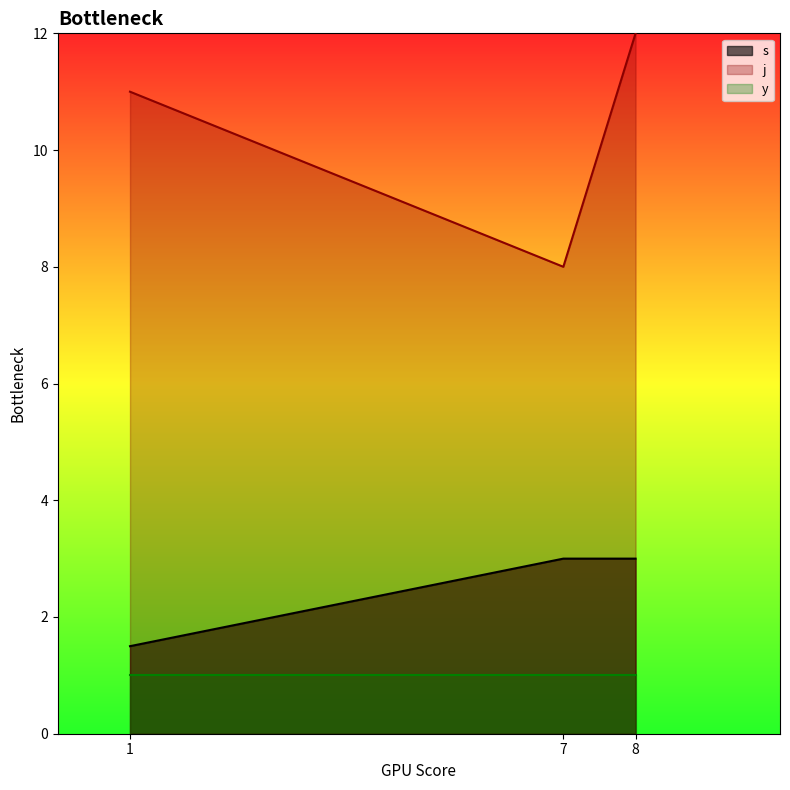

List the series in order of their overall mean, highest first.

j, s, y